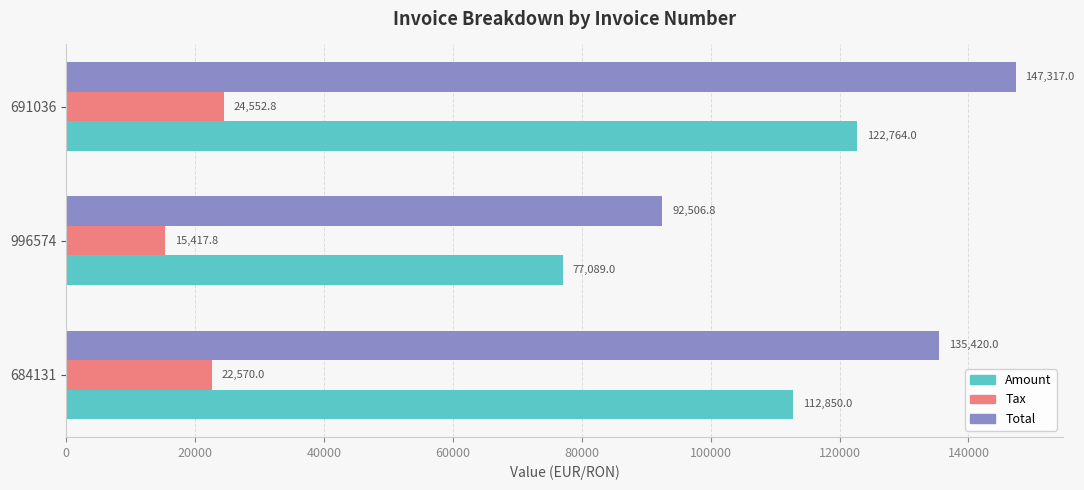

The value of Tax at 684131 is 22570.0. True or false?

True